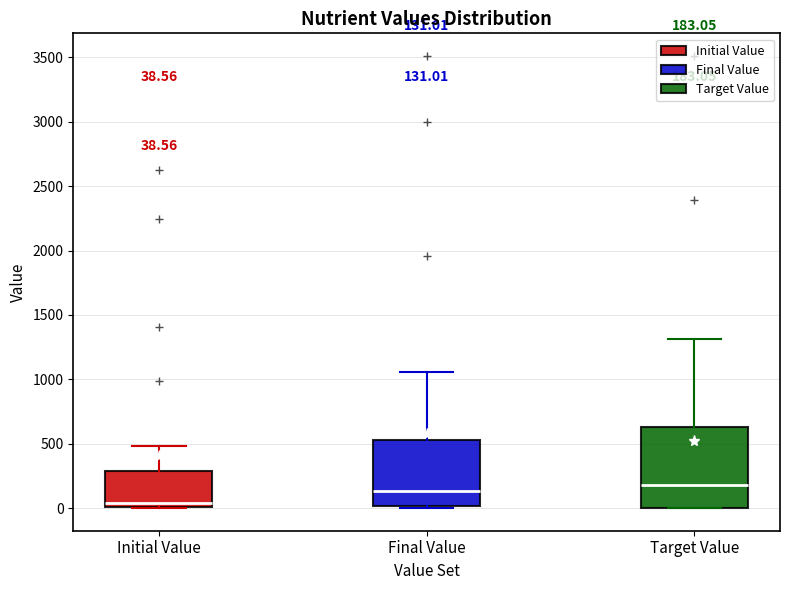

Which box has the lowest median line?

Initial Value